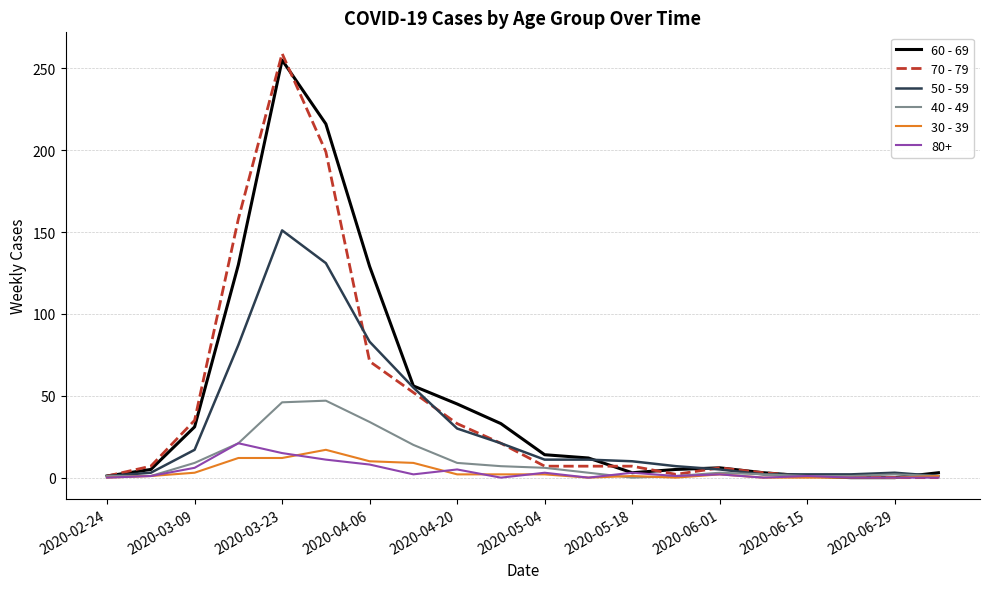

What are all the series names shown in the legend?

60 - 69, 70 - 79, 50 - 59, 40 - 49, 30 - 39, 80+